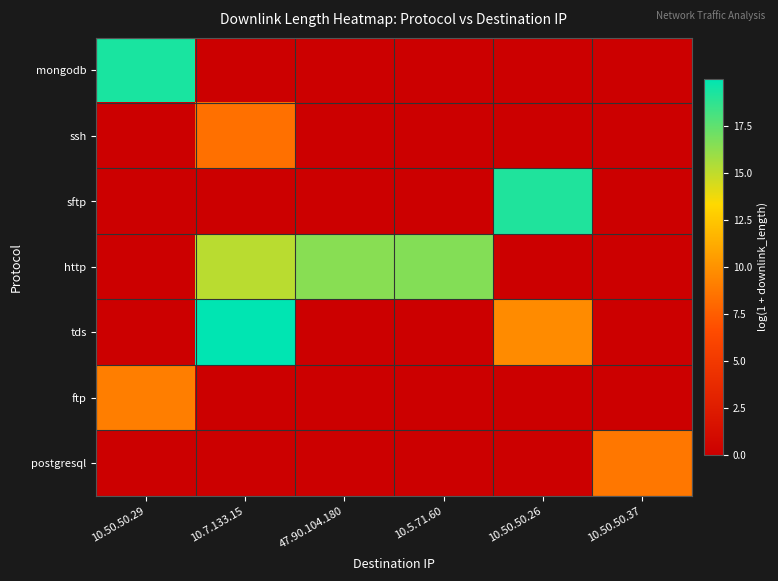

Rank the series by their maximum value, from lowest to highest.

ssh, postgresql, ftp, http, sftp, mongodb, tds